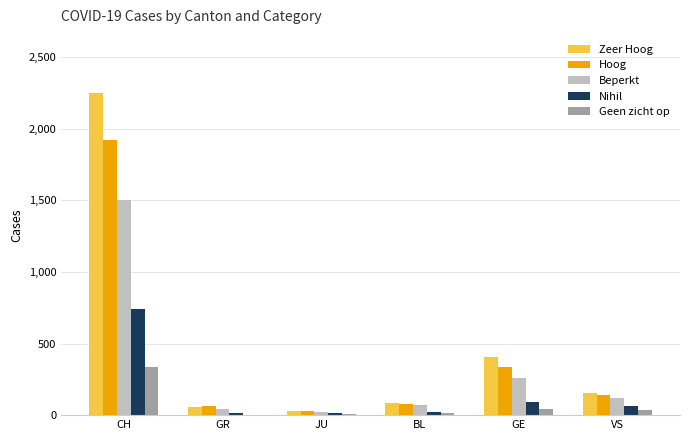

The Hoog series shows 786 at CH. True or false?

False